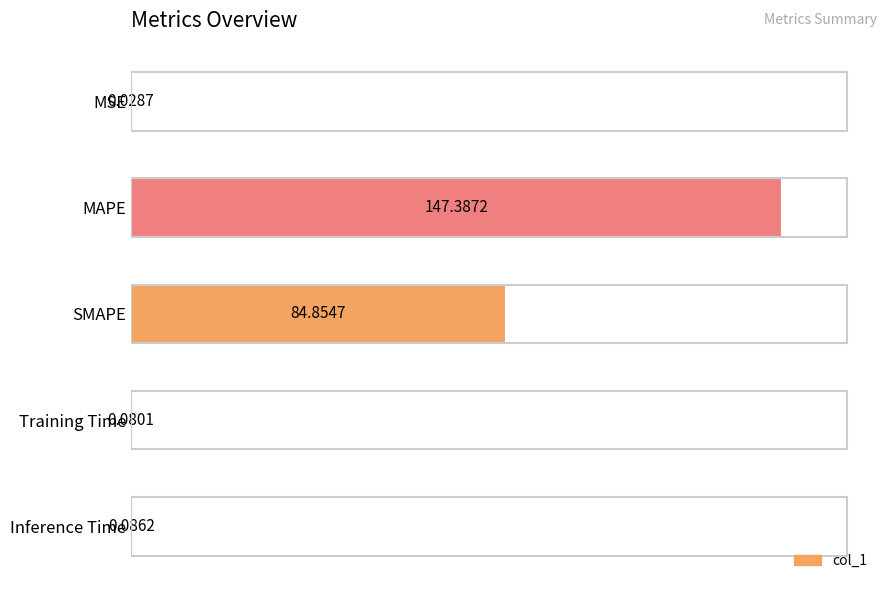

What is the sum of all values?

157.7